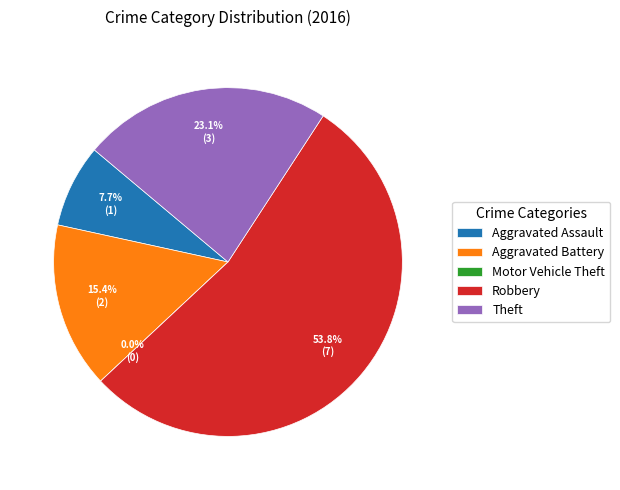

To the nearest percent, what portion does Theft represent?

23%